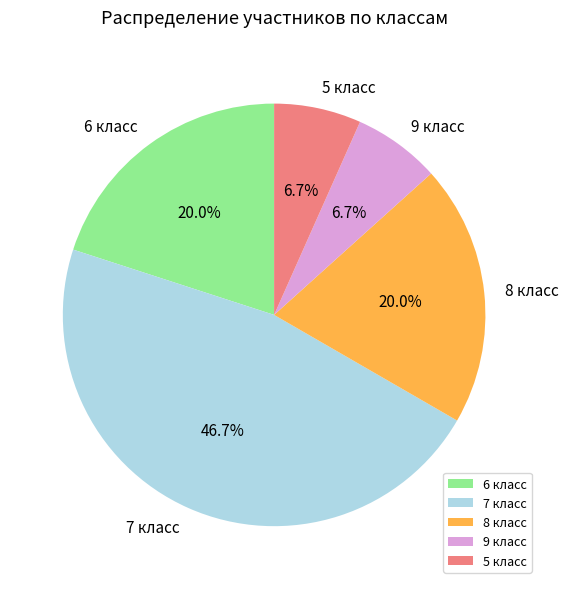

Is there any slice that represents more than half of the pie?

No